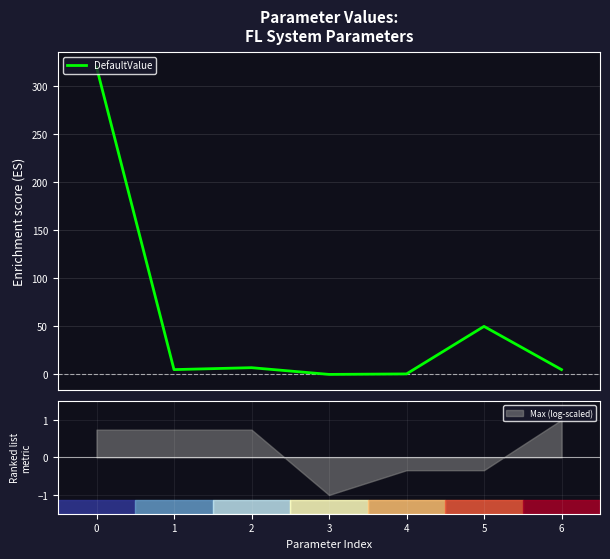

What is the value of the 3rd point from the left?

7.0